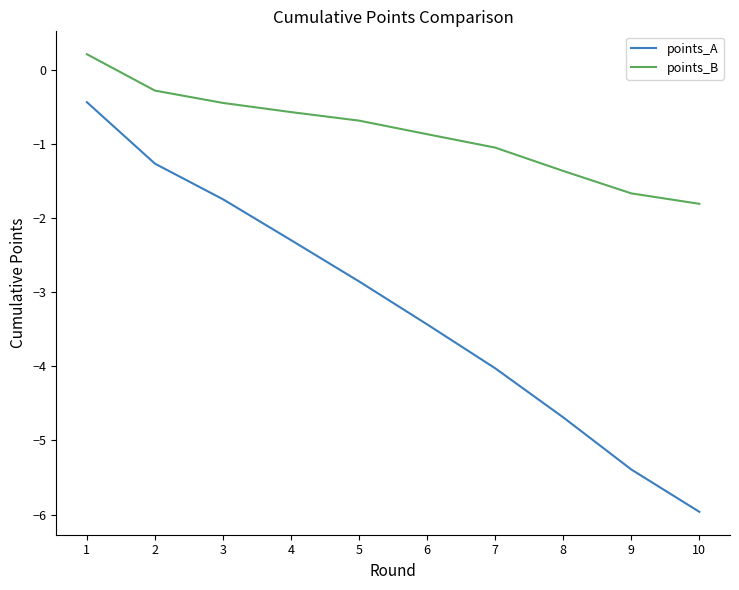

True or false: points_B and points_A cross at least once.

False